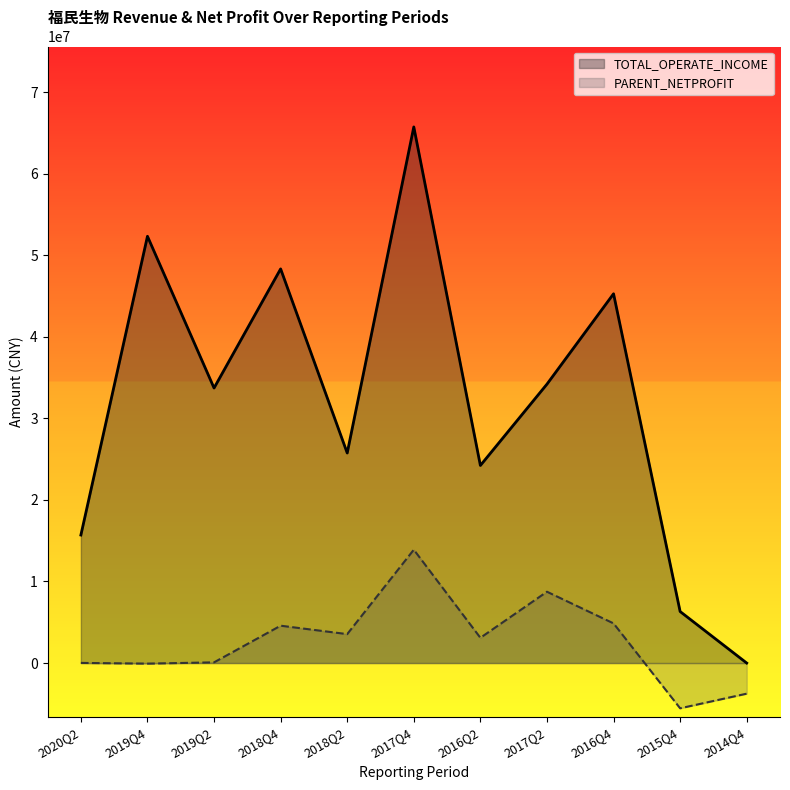

Which series changed the most between 2018Q4 and 2014Q4?

TOTAL_OPERATE_INCOME